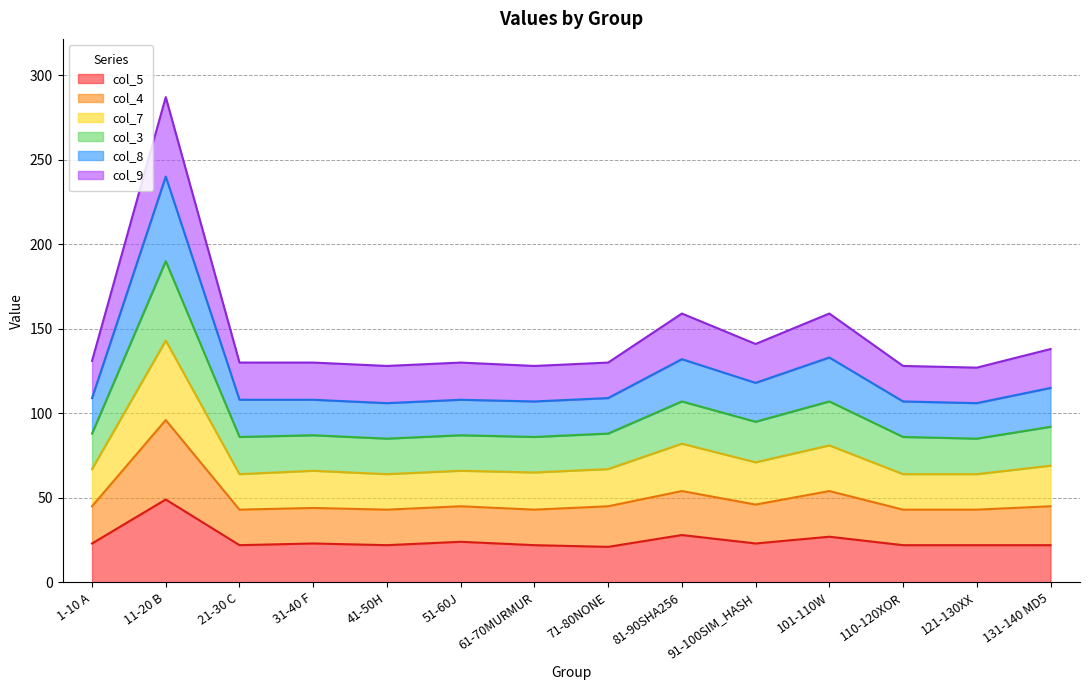

Which category has the lowest value in the col_8 series?

121-130XX